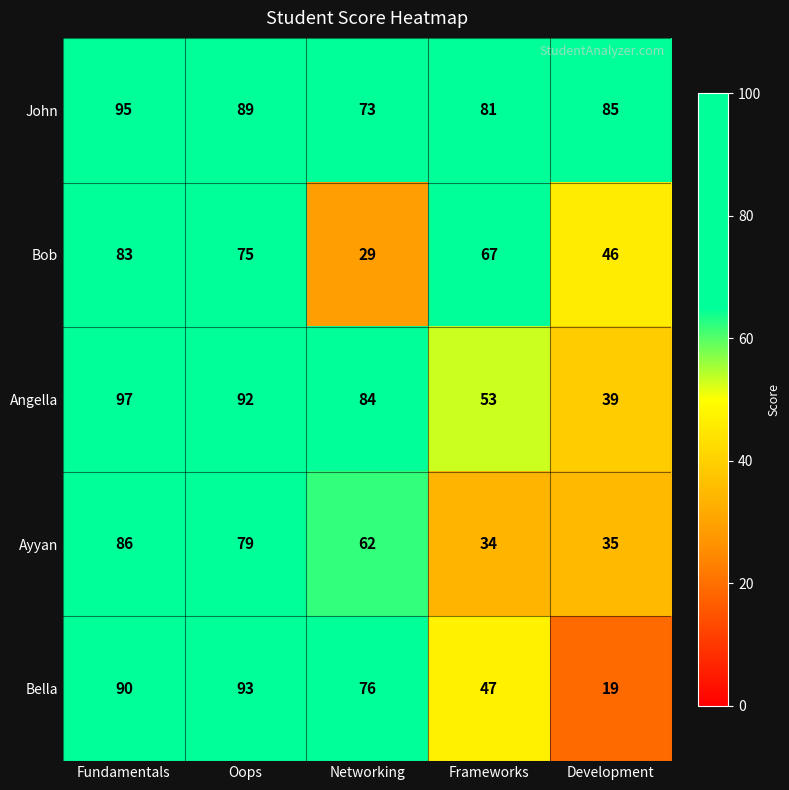

Reading left to right, list all the values displayed in this chart.

John: Fundamentals=95	Oops=89	Networking=73	Frameworks=81	Development=85
Bob: Fundamentals=83	Oops=75	Networking=29	Frameworks=67	Development=46
Angella: Fundamentals=97	Oops=92	Networking=84	Frameworks=53	Development=39
Ayyan: Fundamentals=86	Oops=79	Networking=62	Frameworks=34	Development=35
Bella: Fundamentals=90	Oops=93	Networking=76	Frameworks=47	Development=19